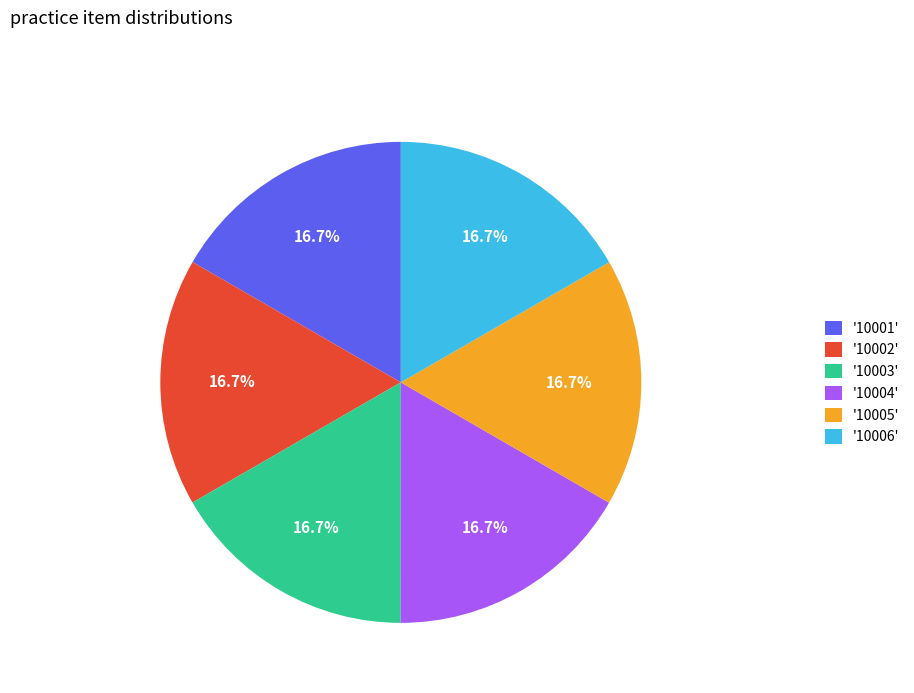

Does '10003' account for over 50% of the chart?

No